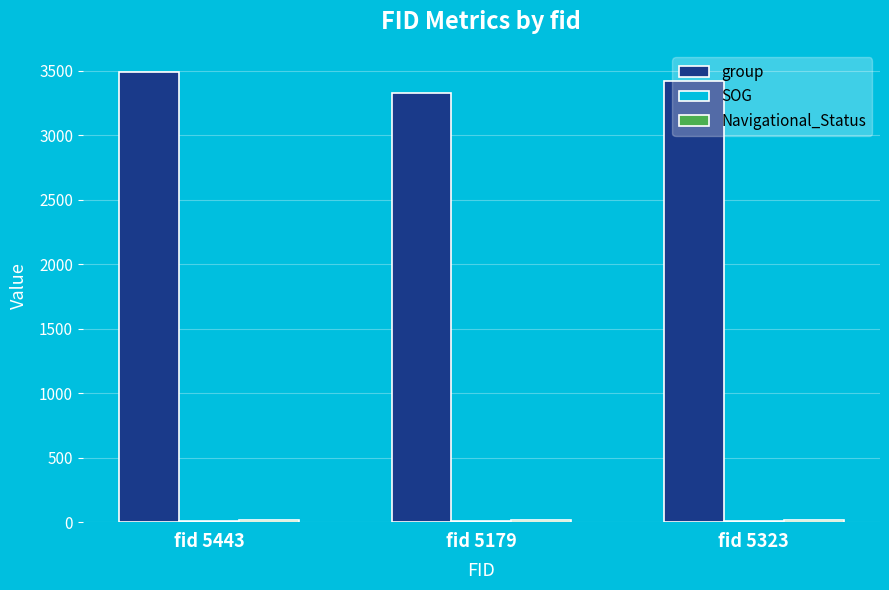

What is the highest value of the group series?

3489.0